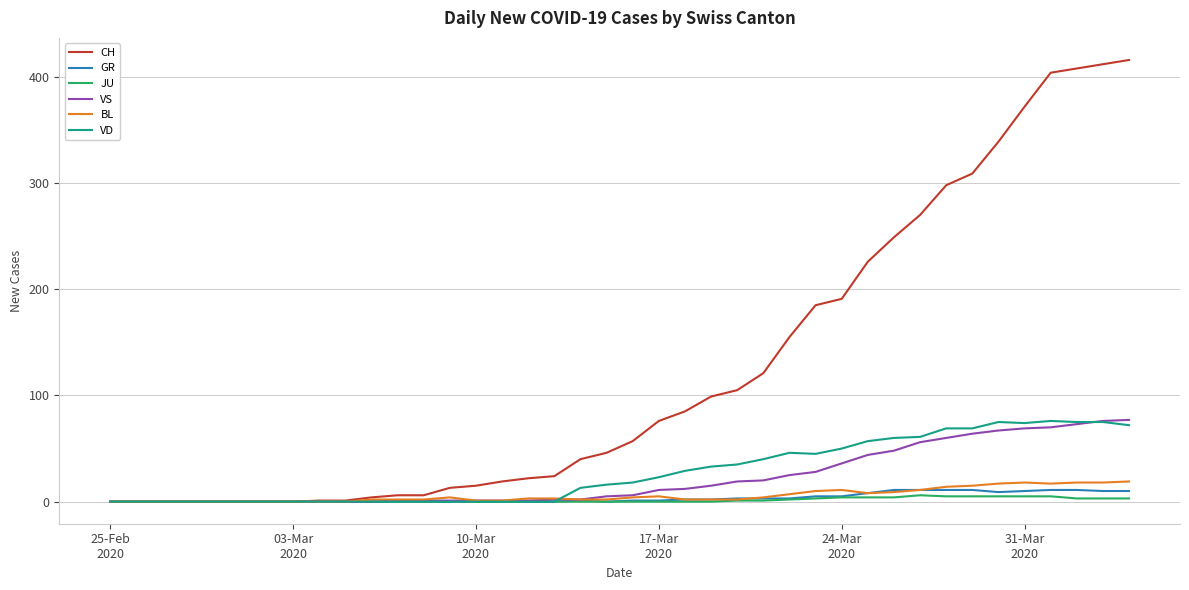

What is the sum of all CH values?

4974